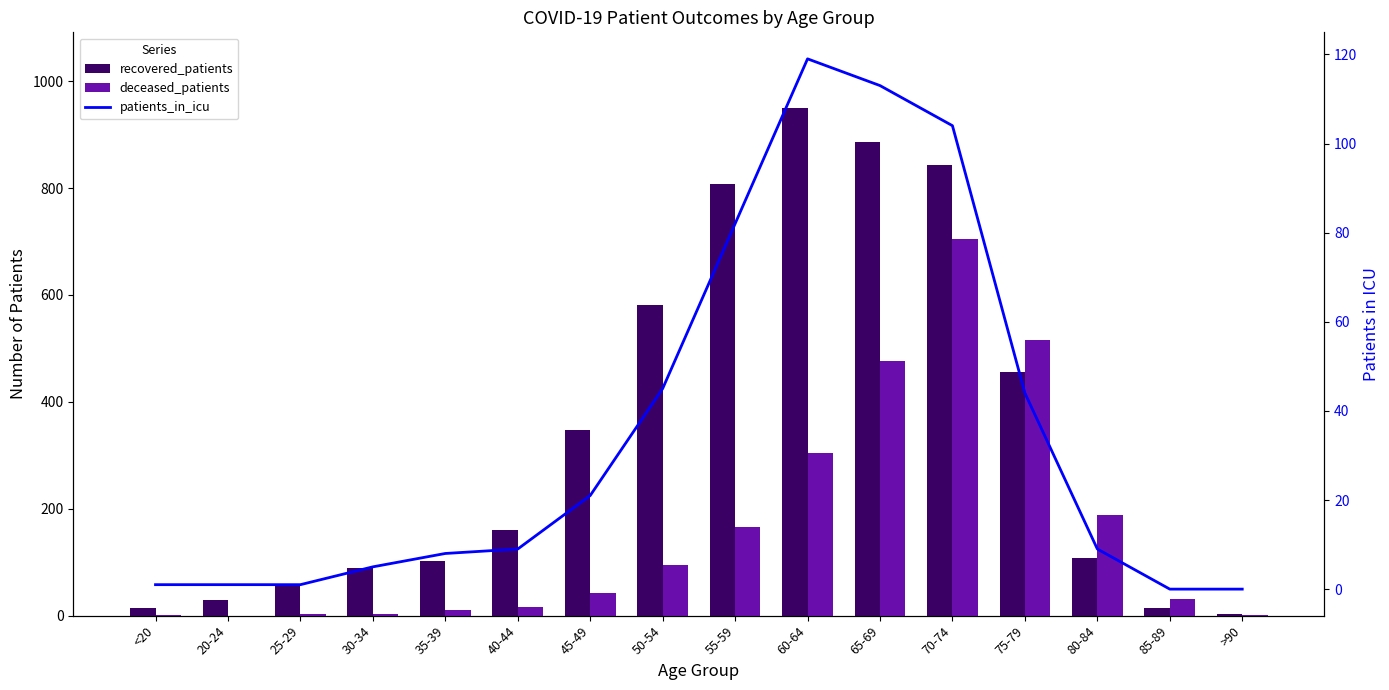

At how many categories does at least one series exceed 206?

7